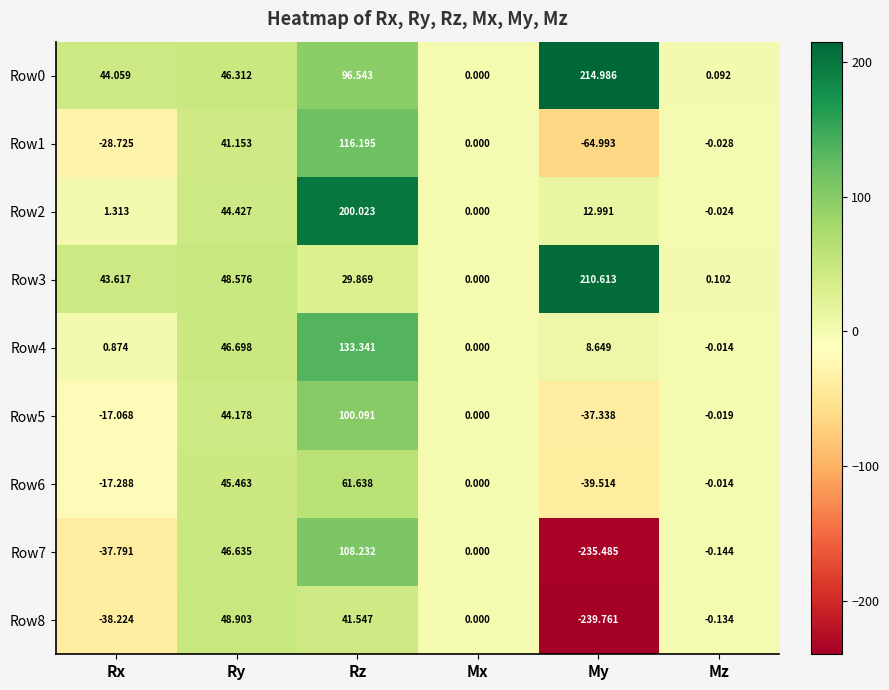

Count the number of data series in this chart.

9